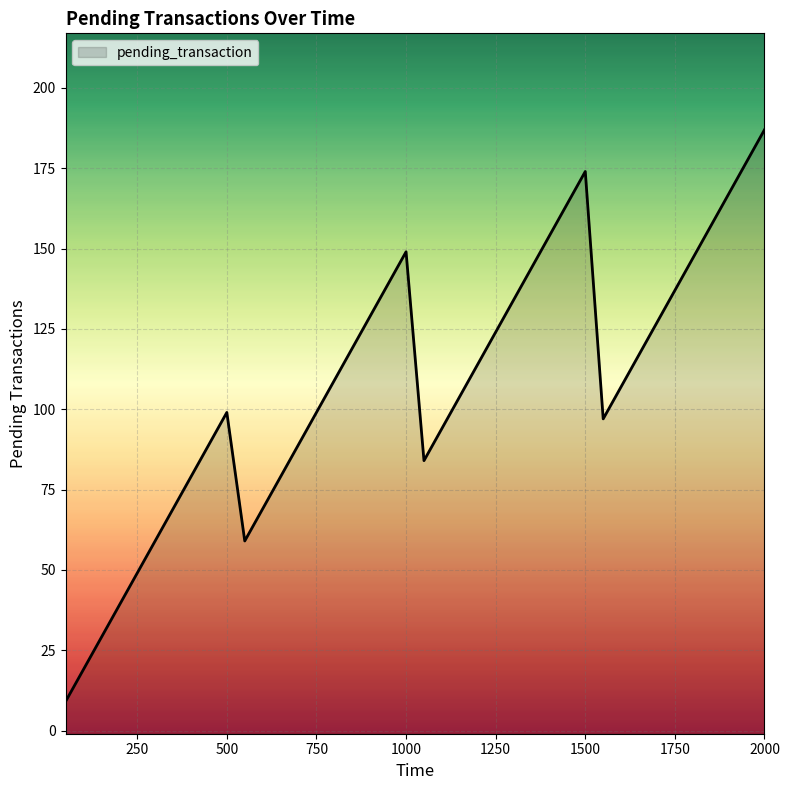

Which label corresponds to the smallest value in the chart?

50